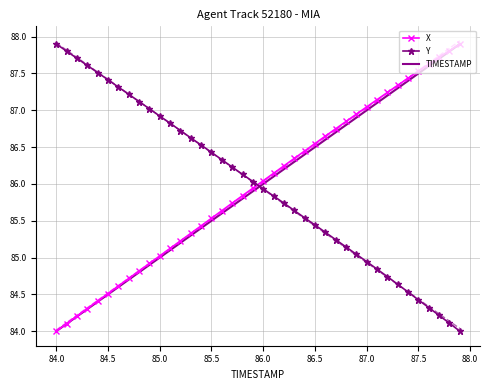

At which label does X first exceed 86?

86.0